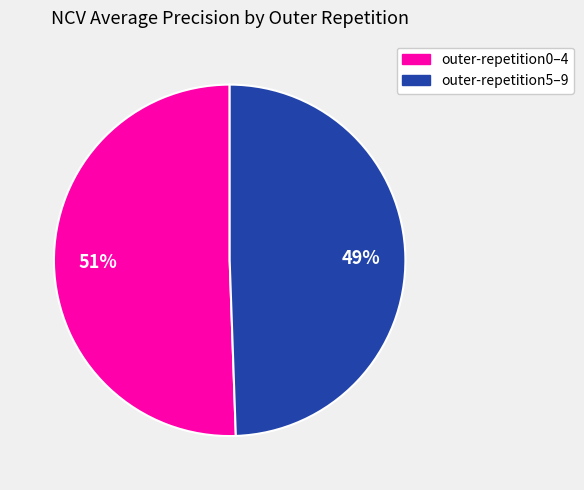

To the nearest percent, what is the average slice percentage?

50%